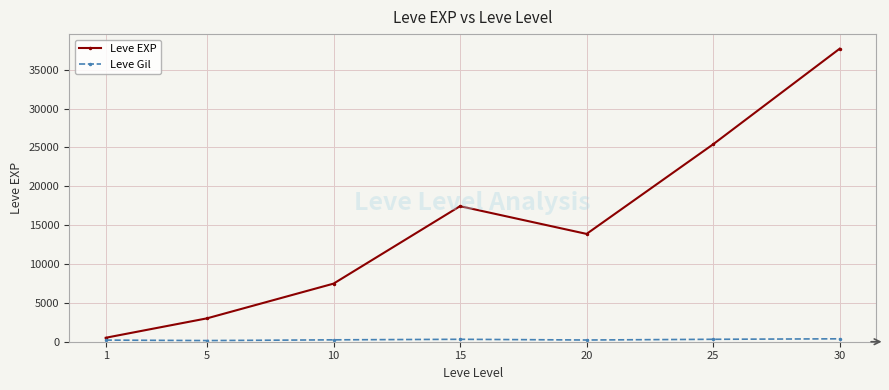

Between 10 and 15, which series saw the biggest shift?

Leve EXP